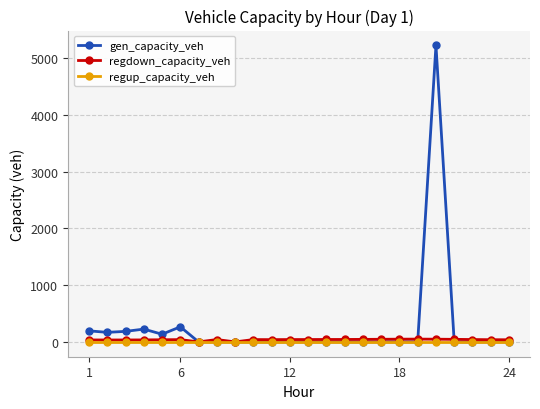

Which series has the widest spread of values?

gen_capacity_veh